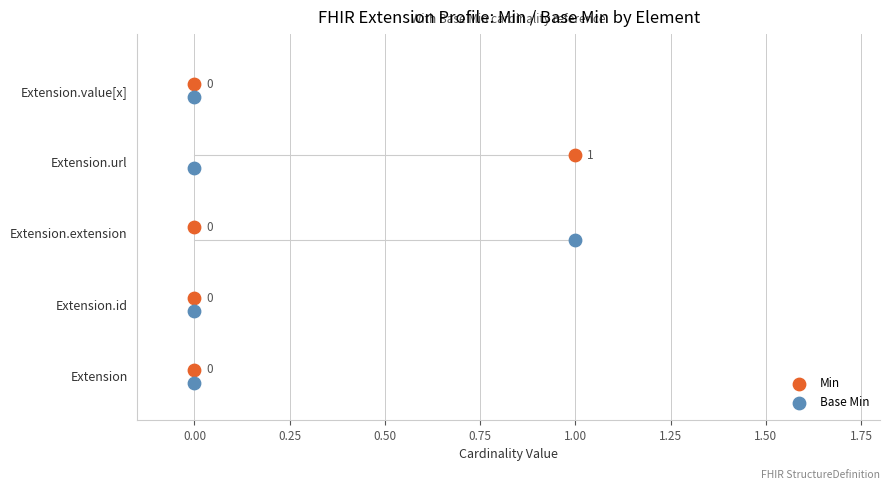

What are all the series names shown in the legend?

Min, Base Min